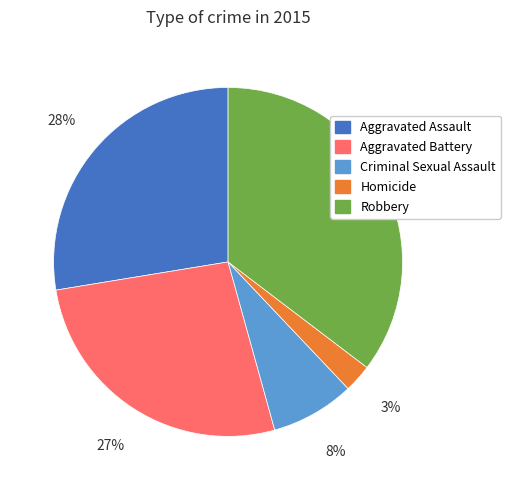

What percentage is the Robbery slice, to the nearest percent?

35%